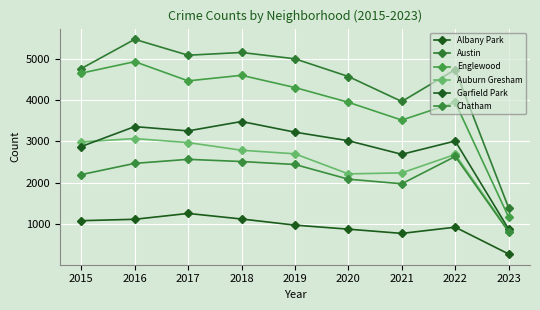

The value of Englewood at 2019 is 2200. True or false?

False